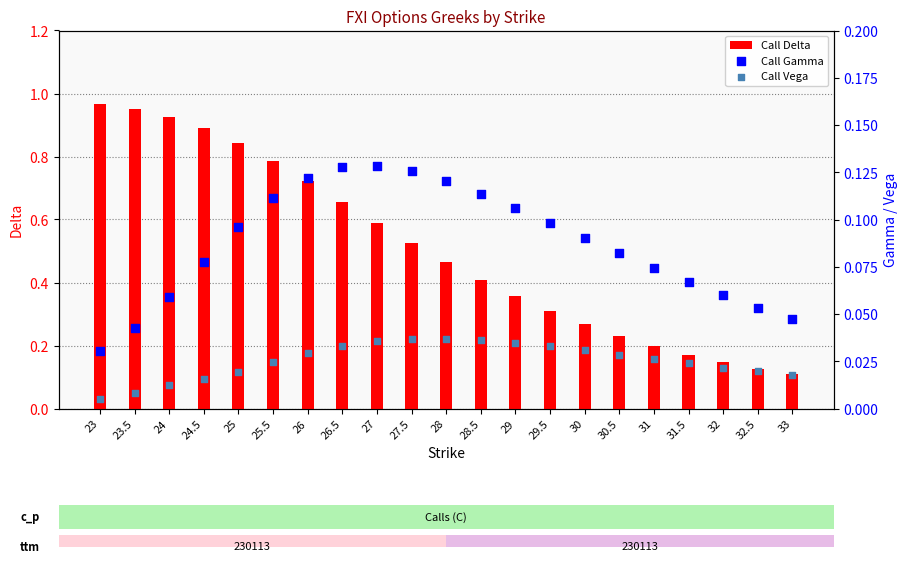

What is the total value across all series at 23?

1.0